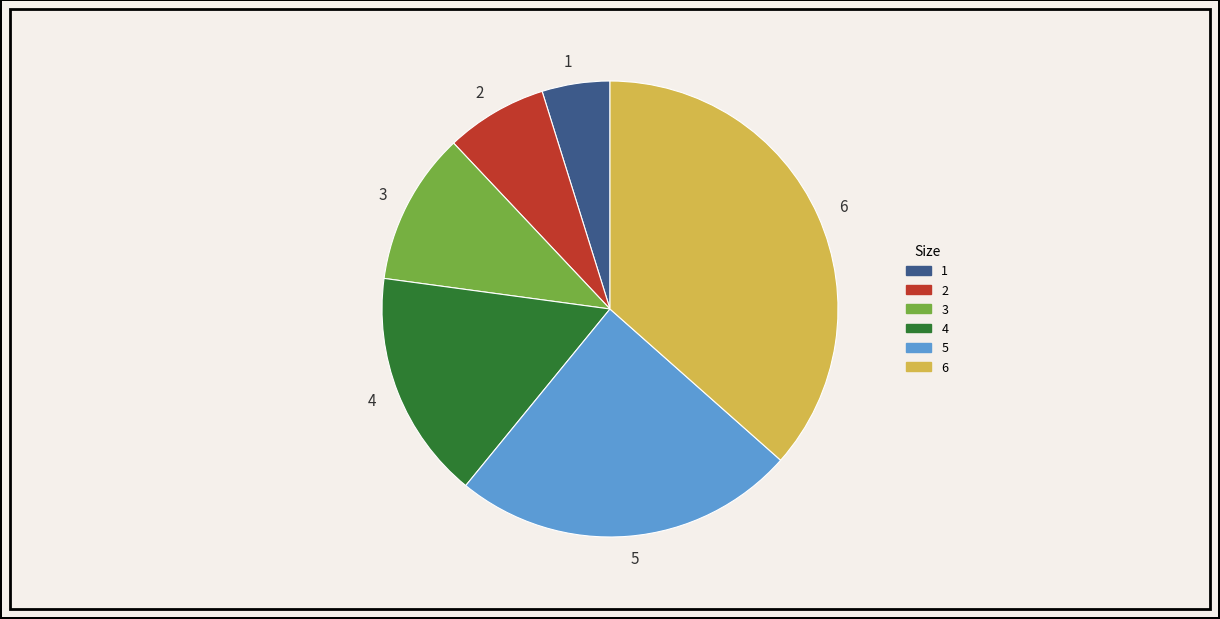

How many segments does this pie chart have?

6